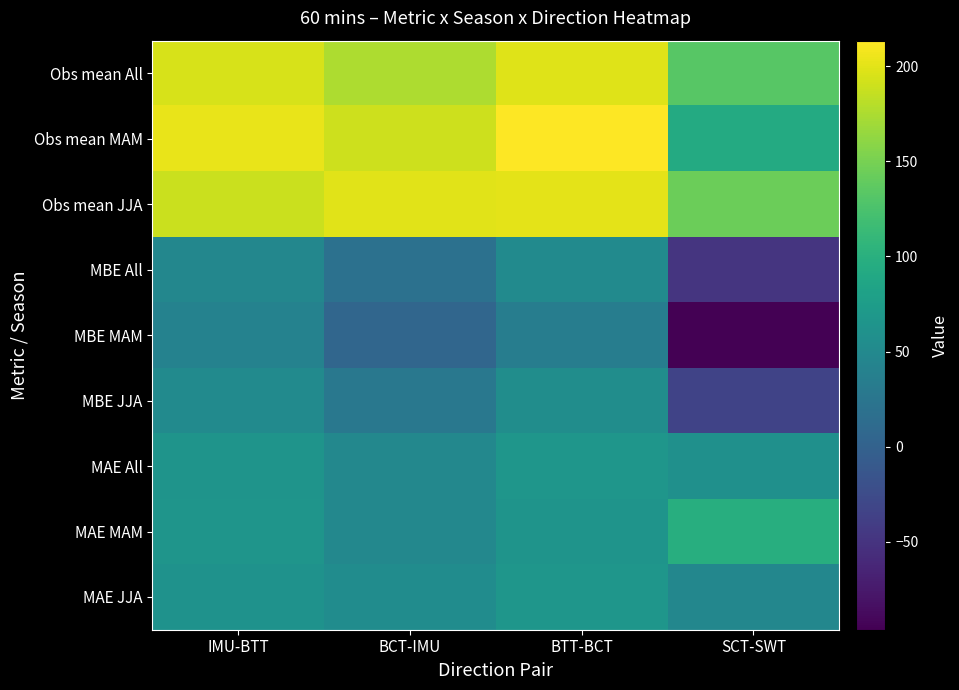

Reading left to right, transcribe all the data shown in this chart.

Obs mean All: IMU-BTT=194.4	BCT-IMU=175.9	BTT-BCT=198.5	SCT-SWT=132.7
Obs mean MAM: IMU-BTT=202.7	BCT-IMU=189.6	BTT-BCT=213.5	SCT-SWT=92.9
Obs mean JJA: IMU-BTT=188.3	BCT-IMU=199.6	BTT-BCT=201.2	SCT-SWT=144.4
MBE All: IMU-BTT=46.8	BCT-IMU=19.0	BTT-BCT=51.7	SCT-SWT=-48.2
MBE MAM: IMU-BTT=40.6	BCT-IMU=5.4	BTT-BCT=35.2	SCT-SWT=-96.3
MBE JJA: IMU-BTT=51.5	BCT-IMU=27.2	BTT-BCT=55.8	SCT-SWT=-34.0
MAE All: IMU-BTT=63.6	BCT-IMU=48.6	BTT-BCT=67.0	SCT-SWT=59.1
MAE MAM: IMU-BTT=65.7	BCT-IMU=48.7	BTT-BCT=63.7	SCT-SWT=97.9
MAE JJA: IMU-BTT=62.1	BCT-IMU=54.6	BTT-BCT=66.3	SCT-SWT=47.7